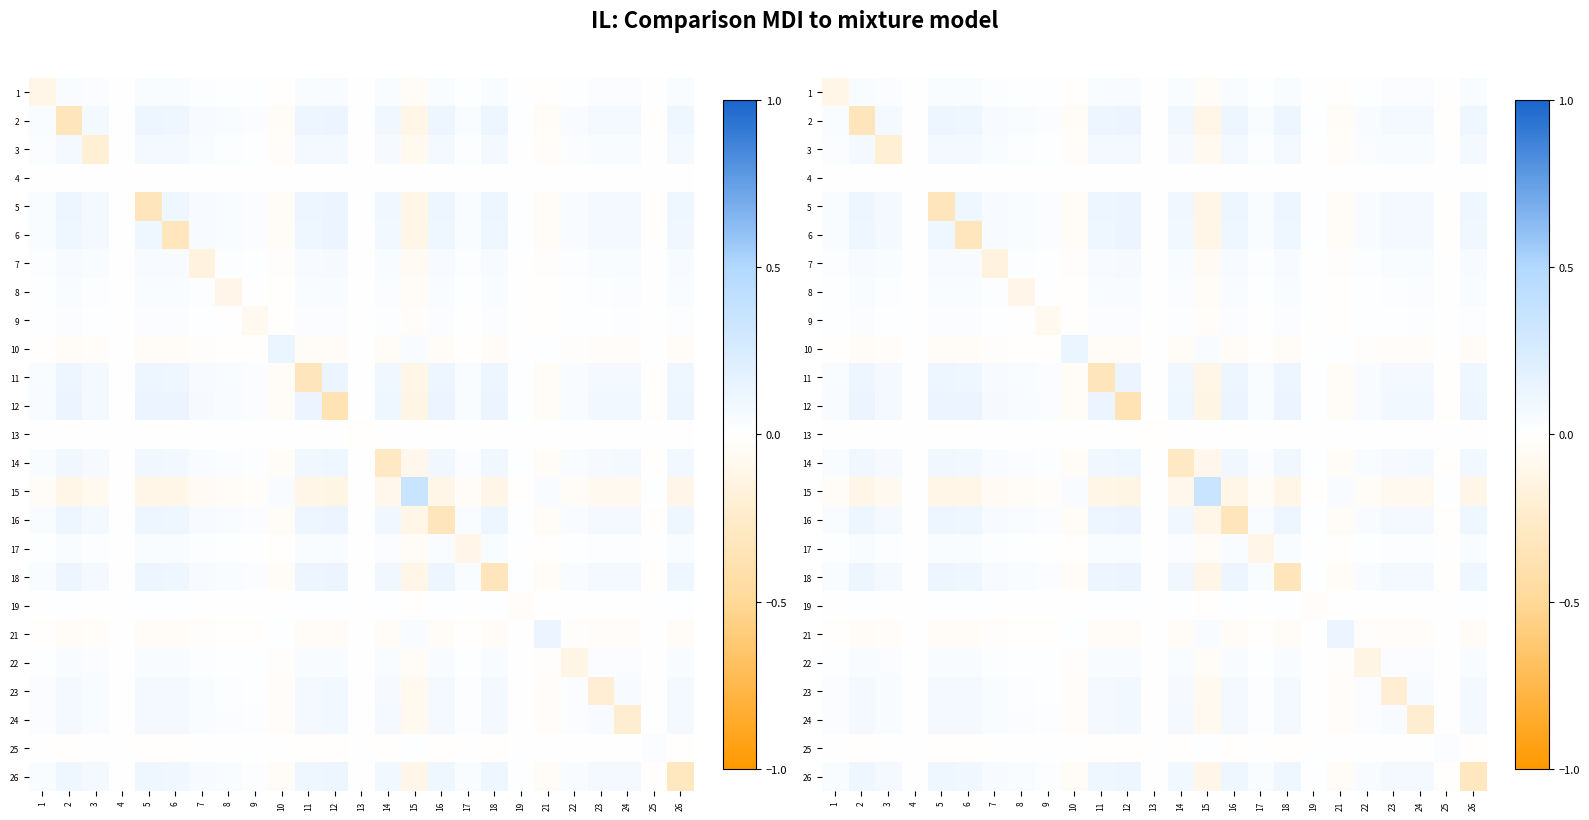

What is the spread (max minus min) of values at 16?

0.5